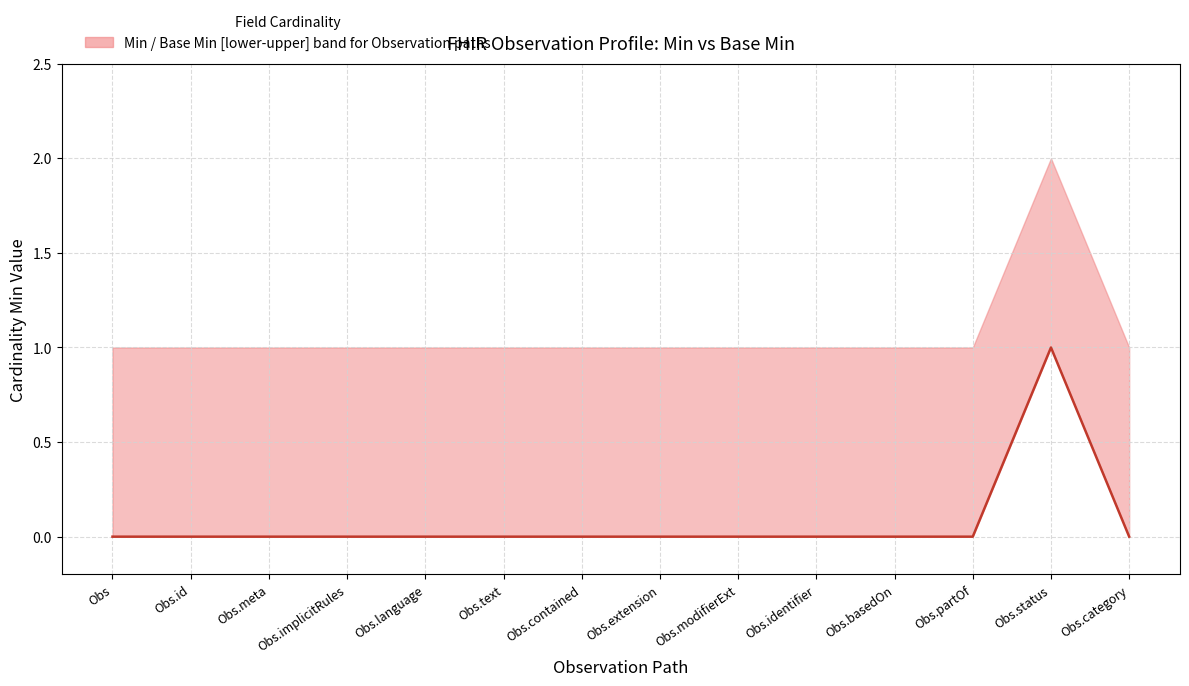

Reading left to right, what are all the values shown in this chart?

Obs=0	Obs.id=0	Obs.meta=0	Obs.implicitRules=0	Obs.language=0	Obs.text=0	Obs.contained=0	Obs.extension=0	Obs.modifierExt=0	Obs.identifier=0	Obs.basedOn=0	Obs.partOf=0	Obs.status=1	Obs.category=0